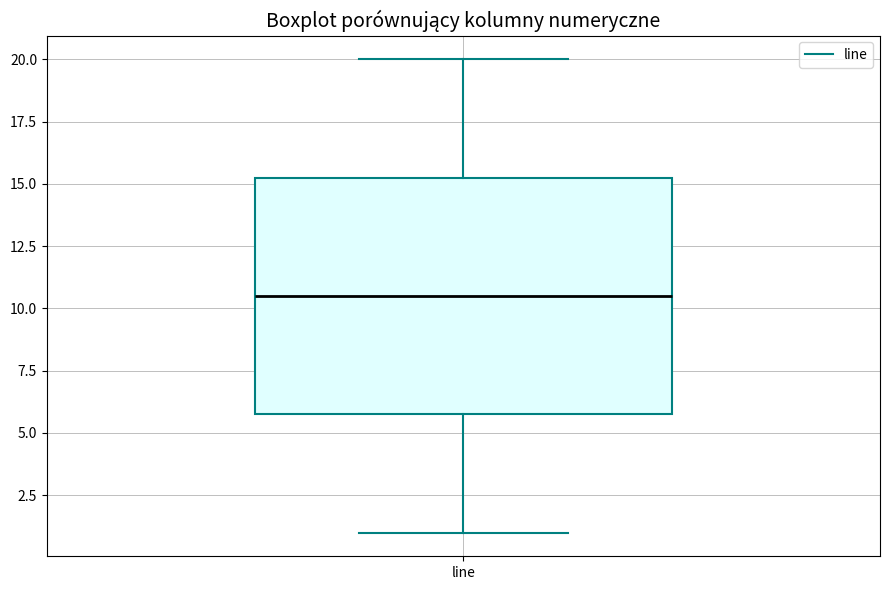

Transcribe this box plot: give where the median line is, the range the box spans, and where the two whiskers end, as read against the y-axis. The values are not printed on the chart, so give them approximately, as read against the axis.

median 10.5, box 6.0 to 15.5, whiskers 1.0 to 20.0